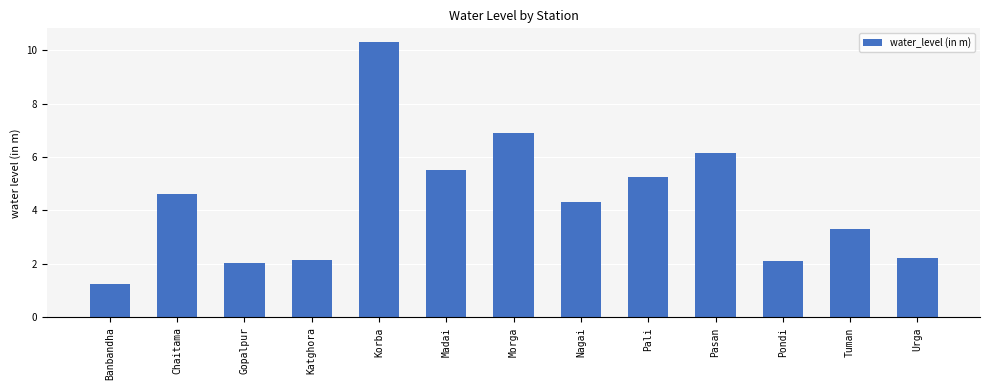

What is the difference between the second highest and second lowest values?

4.9